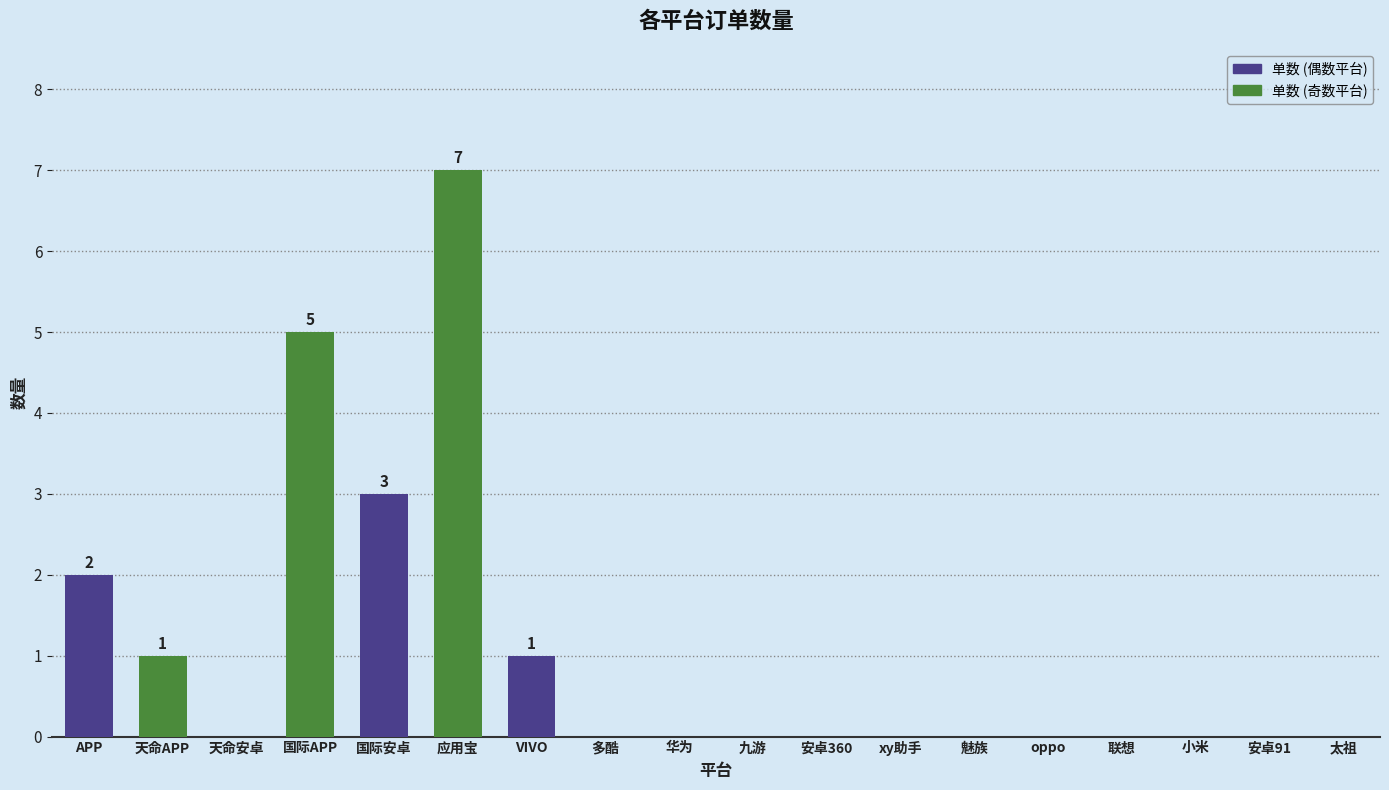

Are the bars horizontal?

No